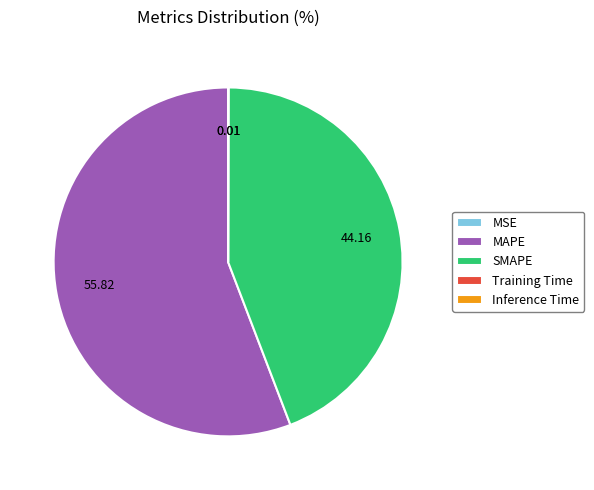

Which category accounts for the majority?

MAPE